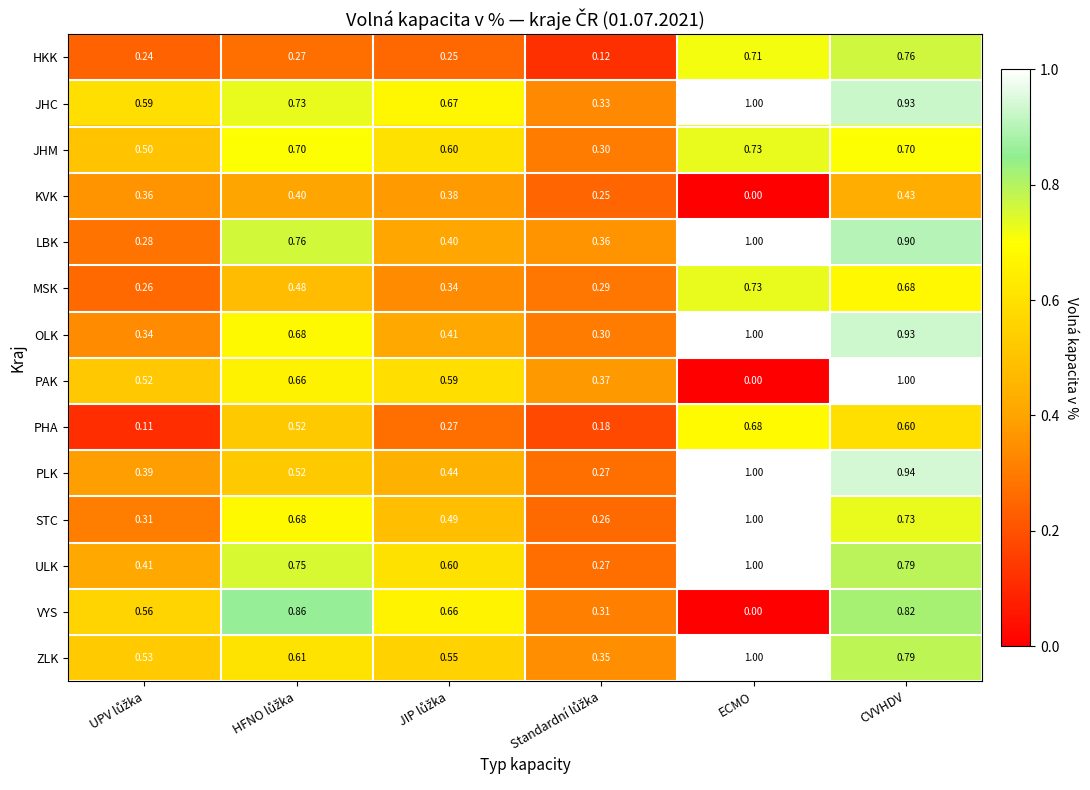

Which series has the widest spread of values?

PAK